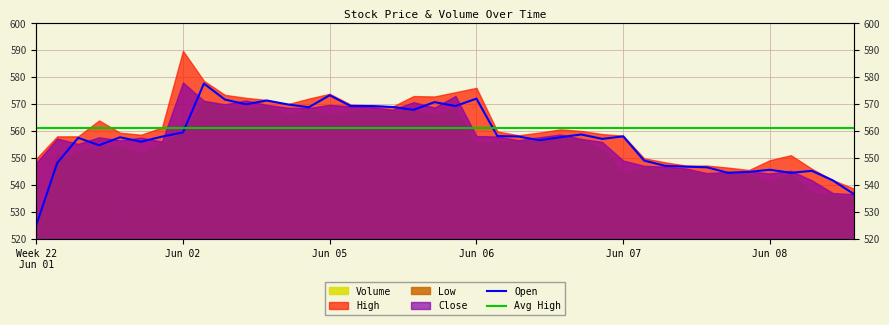

True or false: Avg High has more than 0 points higher than both neighbors.

False